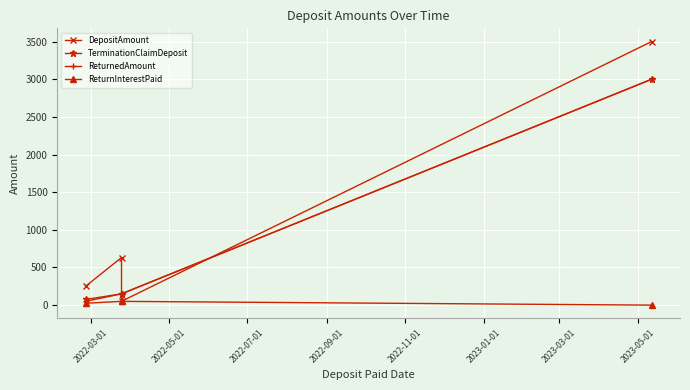

True or false: ReturnInterestPaid has a value of 74.4 at 2022-05-01.

False